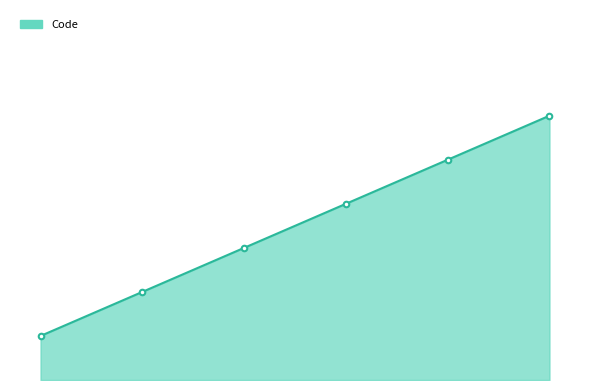

What is the smallest value displayed?

1